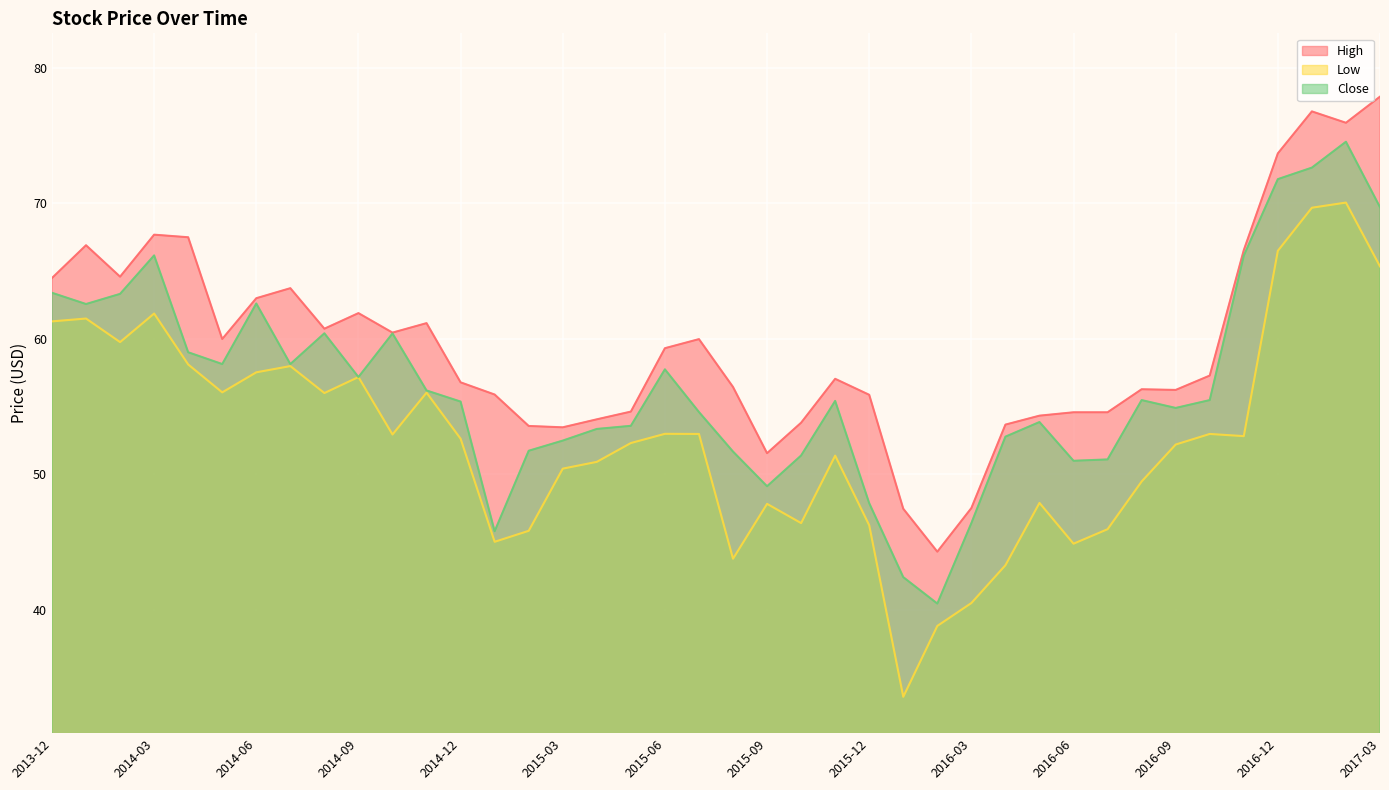

How many series are shown in this chart?

3